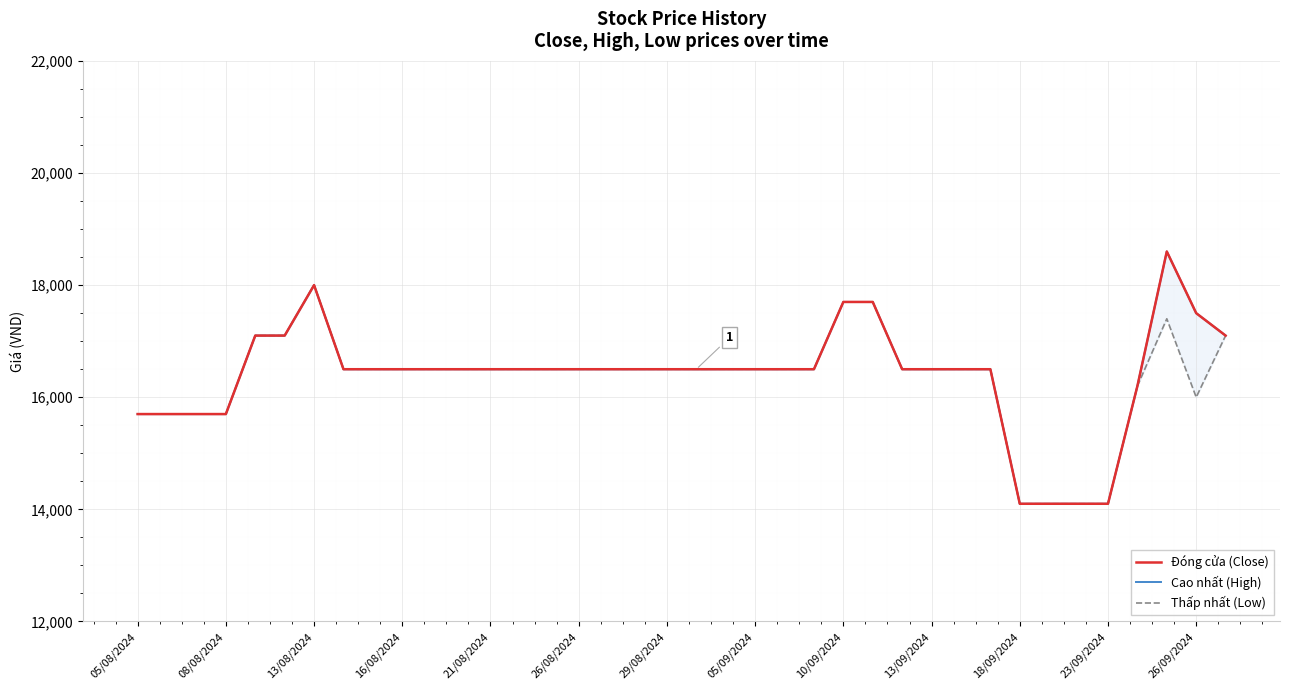

What are all the series names shown in the legend?

Đóng cửa (Close), Cao nhất (High), Thấp nhất (Low)